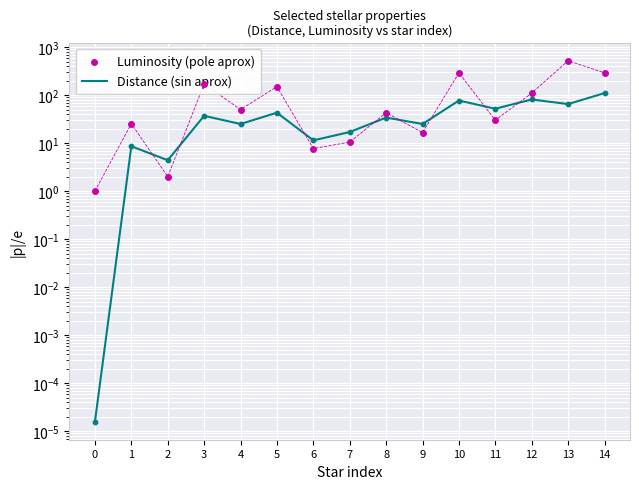

Is the value of Luminosity (pole aprox) at 2 greater than the value of Distance (sin aprox) at 5?

No